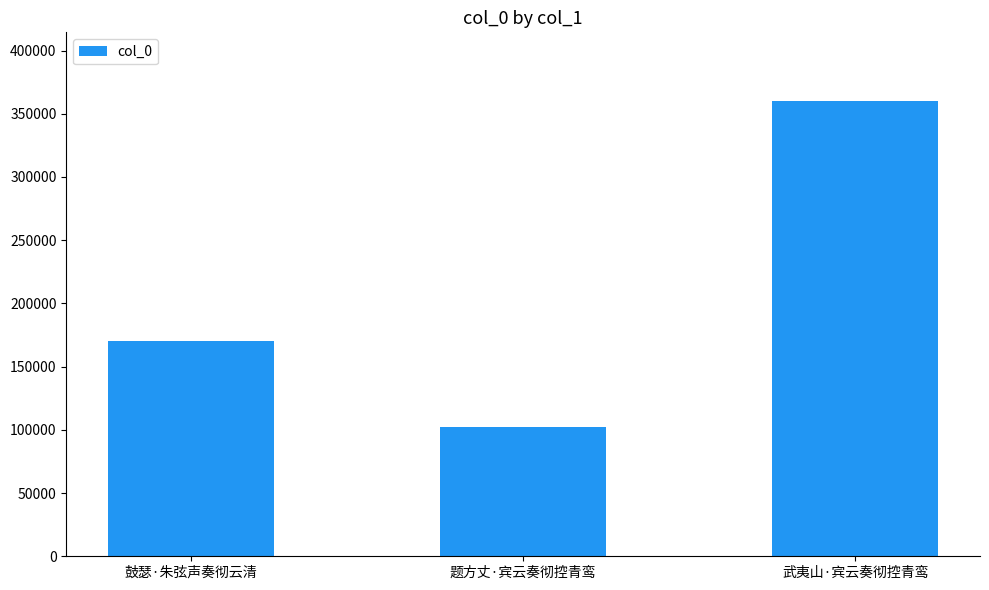

Reading right to left, list all the values displayed in this chart.

武夷山·宾云奏彻控青鸾=360369	题方丈·宾云奏彻控青鸾=102136	鼓瑟·朱弦声奏彻云清=170672